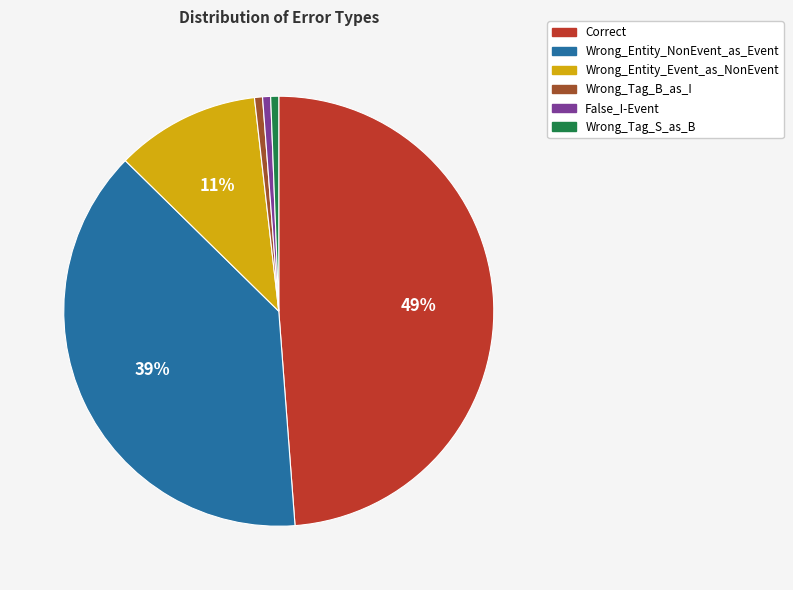

The Correct slice represents 49% of the pie. True or false?

True